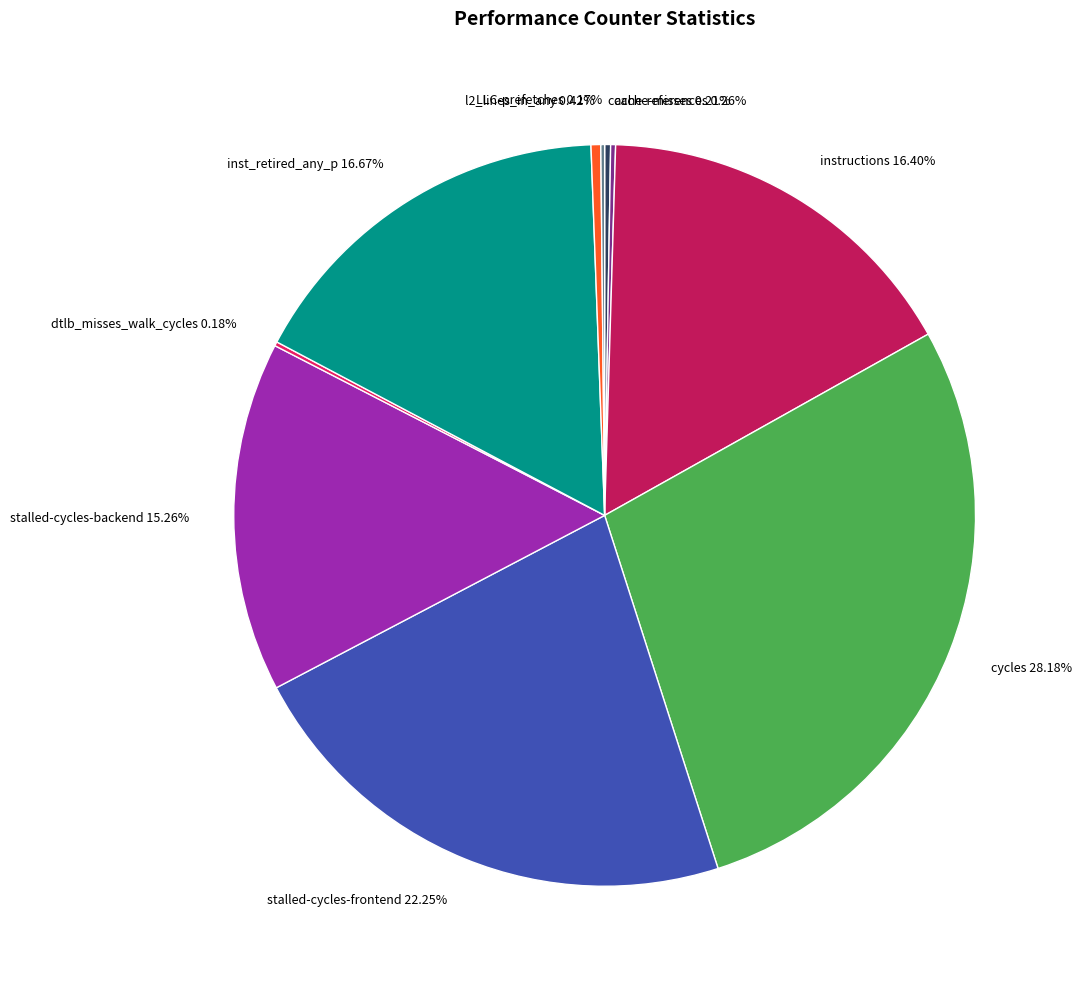

Does instructions 16.40% account for over 50% of the chart?

No